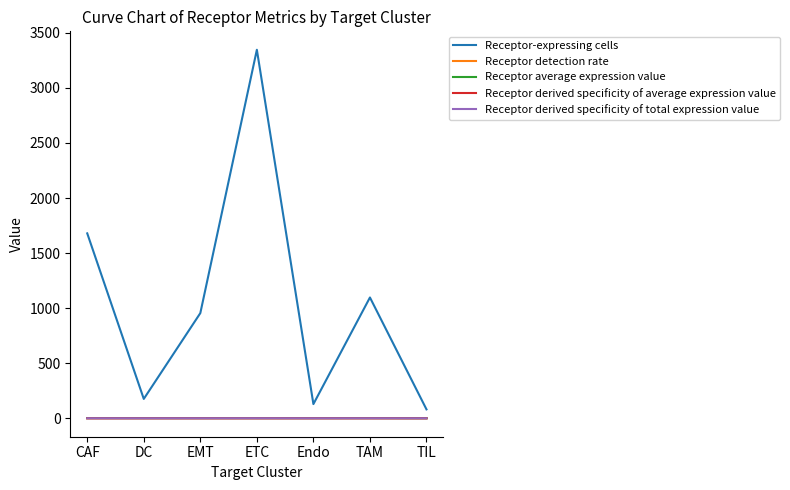

At which category is the sum across all series the highest?

ETC